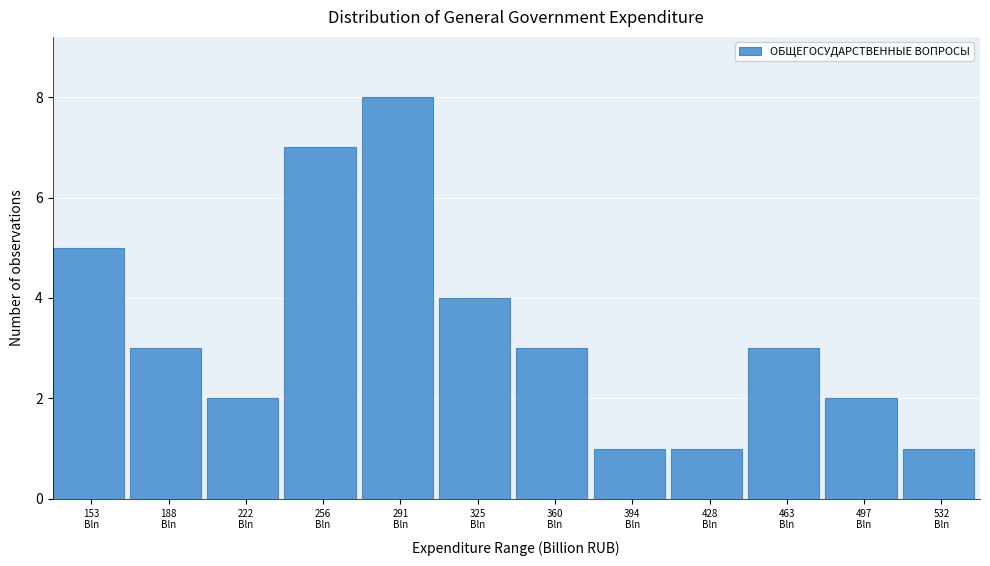

Reading left to right, list all the values displayed in this chart.

5	3	2	7	8	4	3	1	1	3	2	1